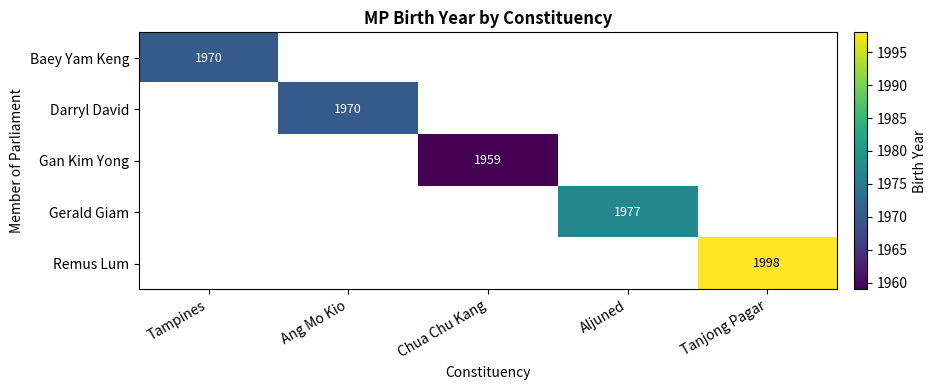

At how many categories does at least one series exceed 1971?

2